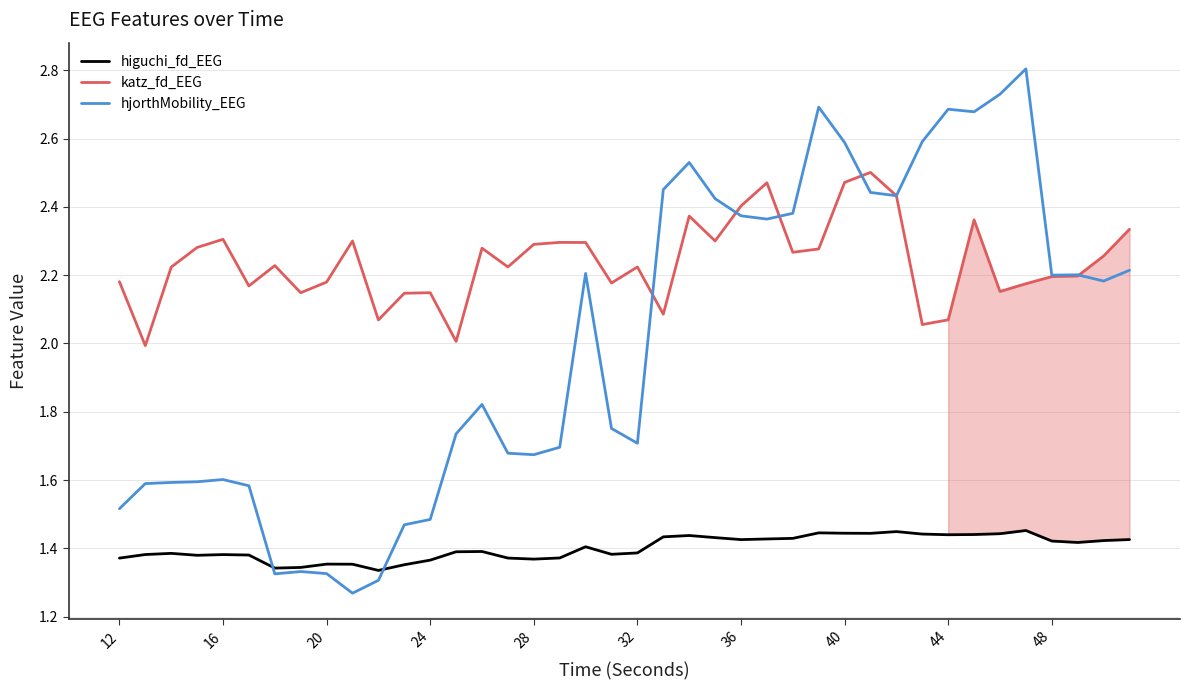

True or false: higuchi_fd_EEG and katz_fd_EEG intersect in this chart.

False